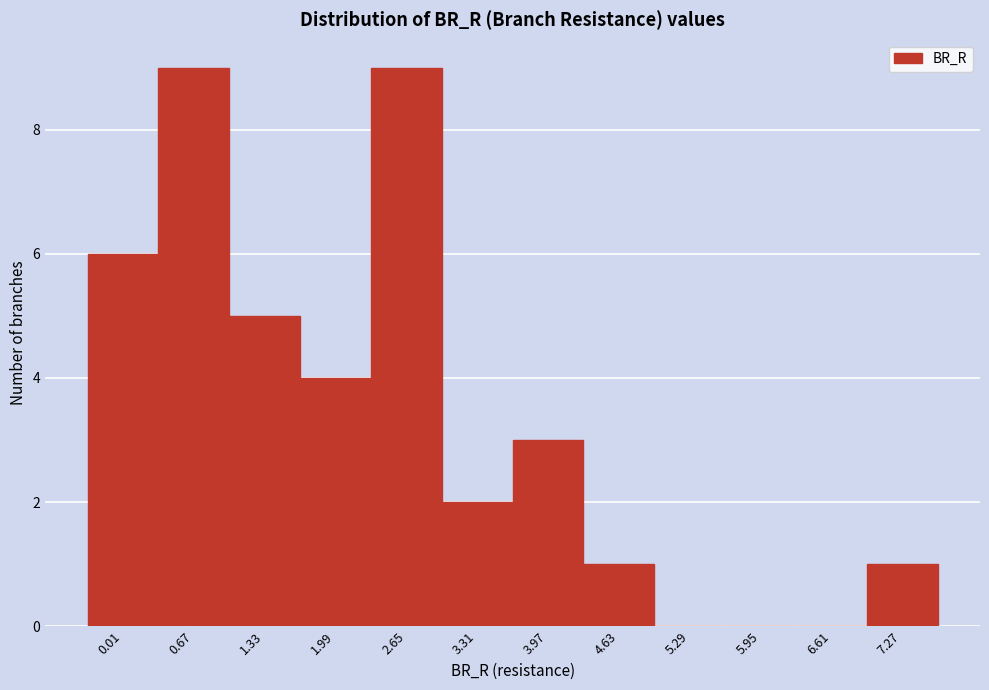

Reading left to right, extract all data points from this chart.

0.01=6	0.67=9	1.33=5	1.99=4	2.65=9	3.31=2	3.97=3	4.63=1	5.29=0	5.95=0	6.61=0	7.27=1